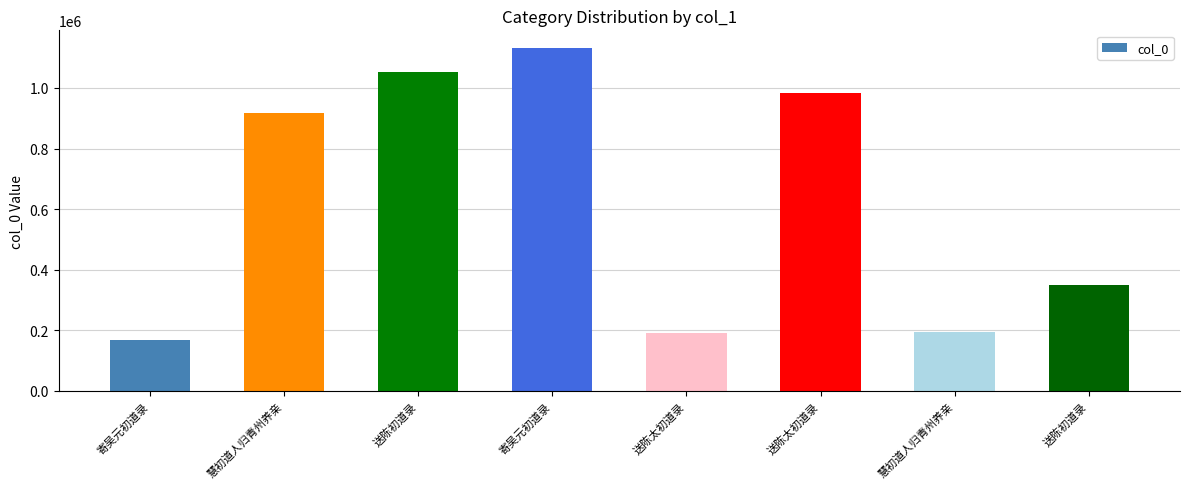

Count the number of categories in the chart.

8